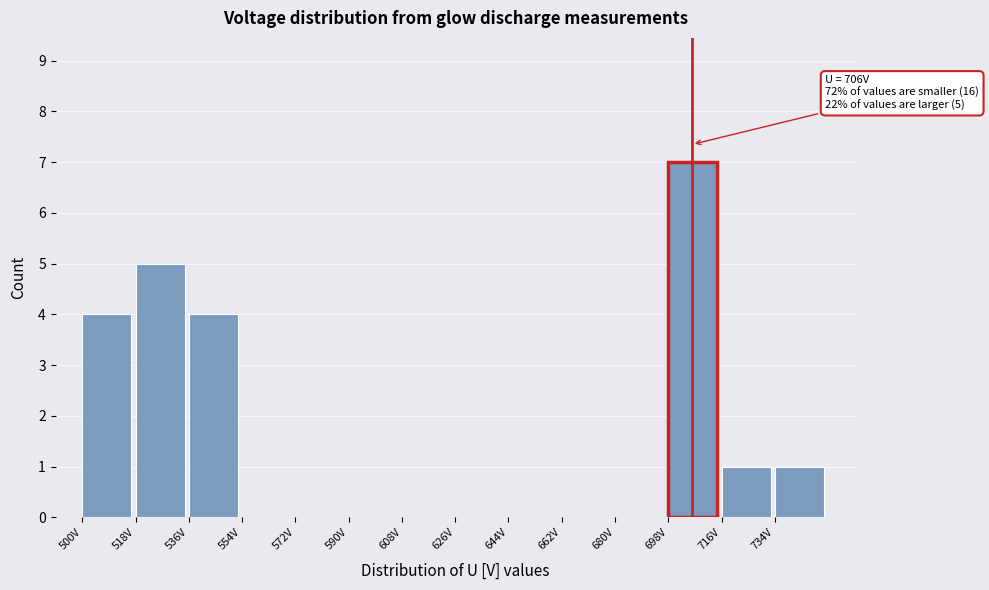

Over which range of the x-axis is the bar tallest?

698 to 716